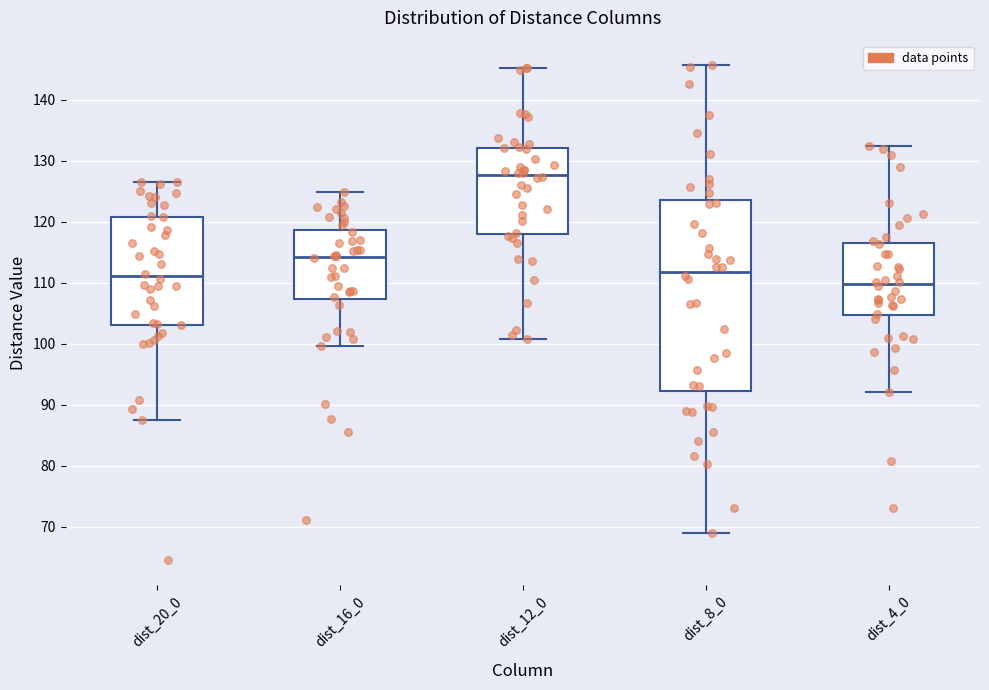

Where does the lower whisker of the box for dist_8_0 end on the y-axis? The values are not printed on the chart, so give them approximately, as read against the axis.

69